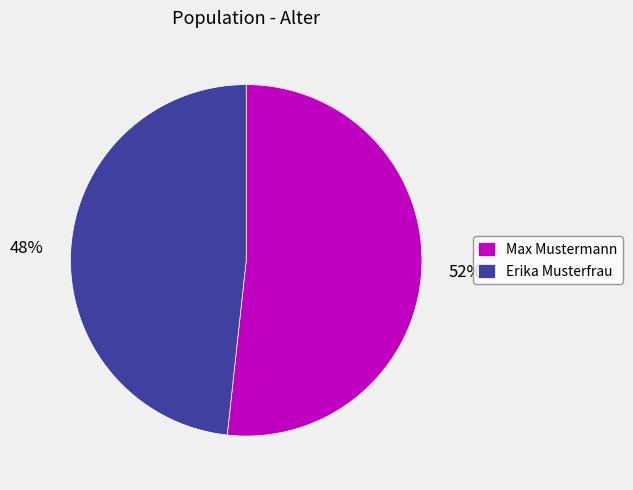

Do Max Mustermann and Erika Musterfrau together represent more than half of the pie?

Yes